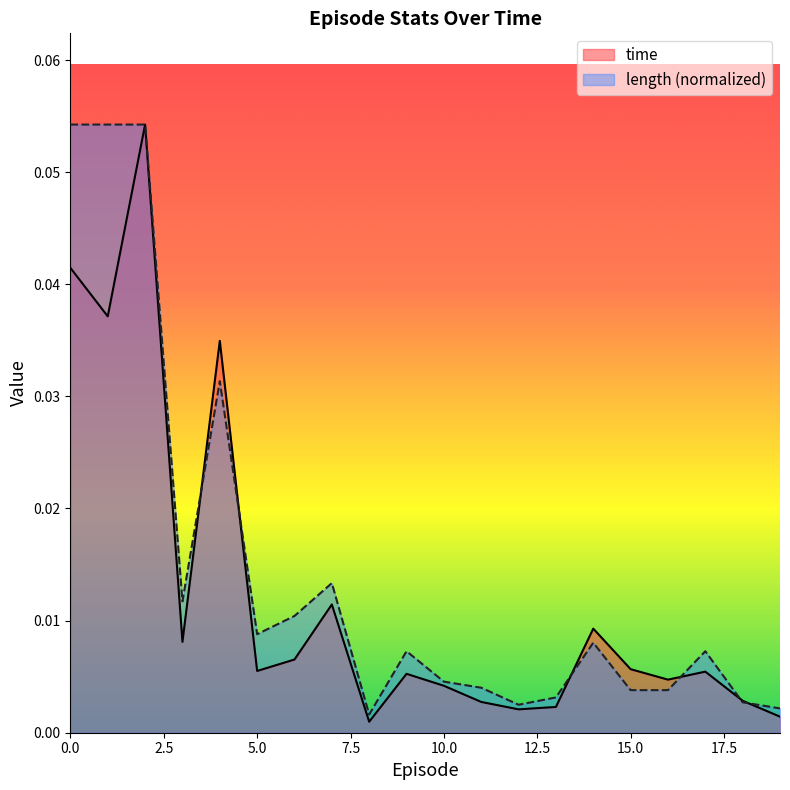

What is the difference between the maximum and minimum values in the time series?

0.1